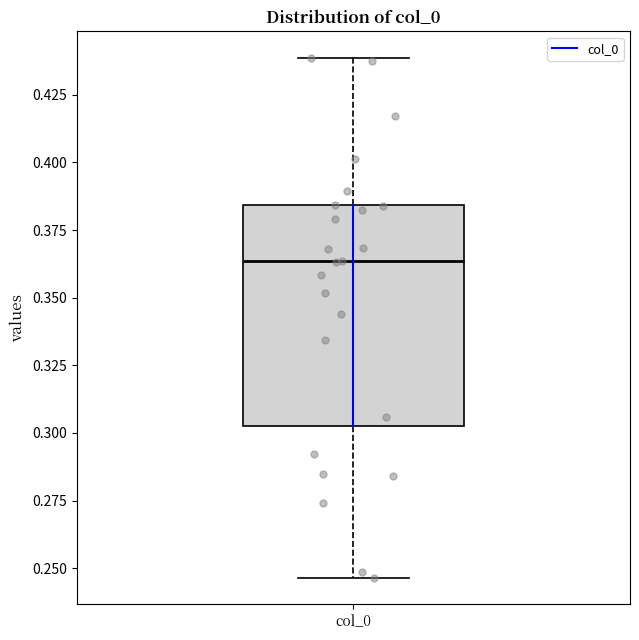

Where does the lower whisker of the box for col_0 end on the y-axis? The values are not printed on the chart, so give them approximately, as read against the axis.

0.245